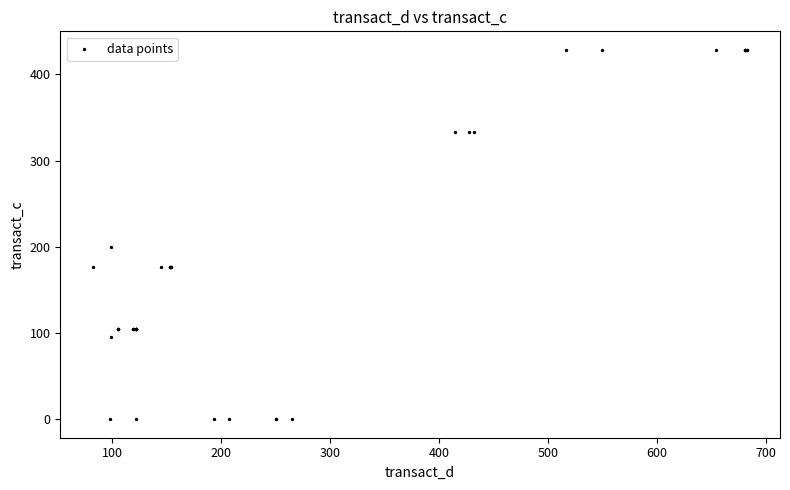

What Y value in the scatter plot is closest to 214?

200.0